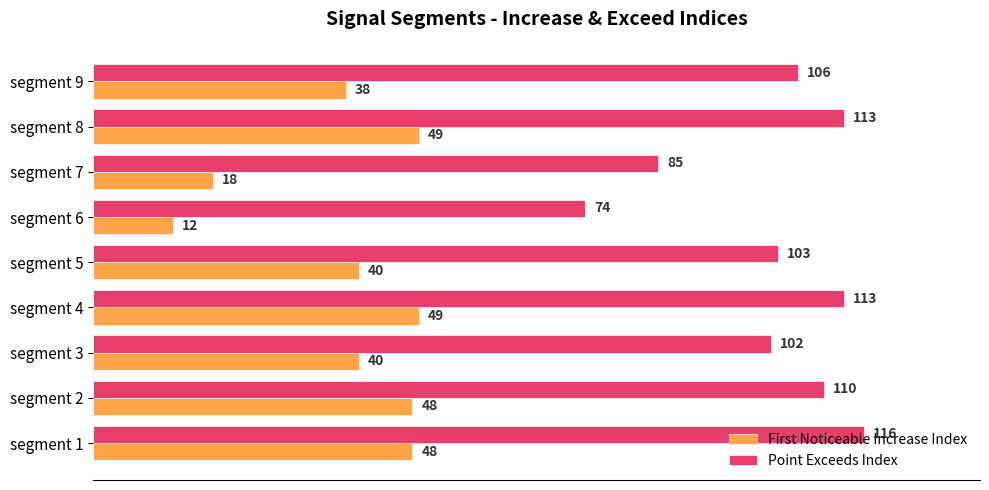

What is the spread (max minus min) of values at segment 5?

63